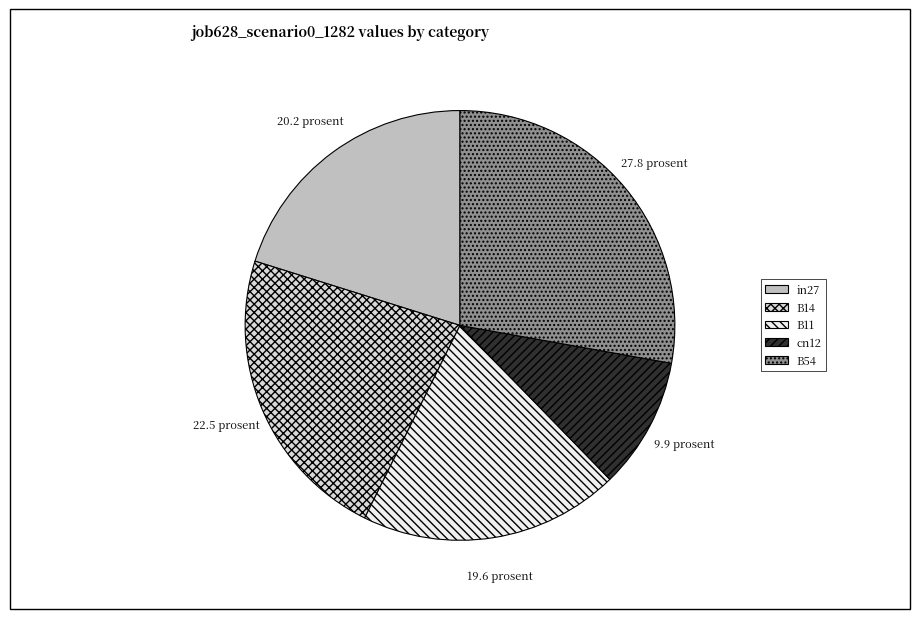

Rank the categories by value from lowest to highest.

cn12, B11, in27, B14, B54